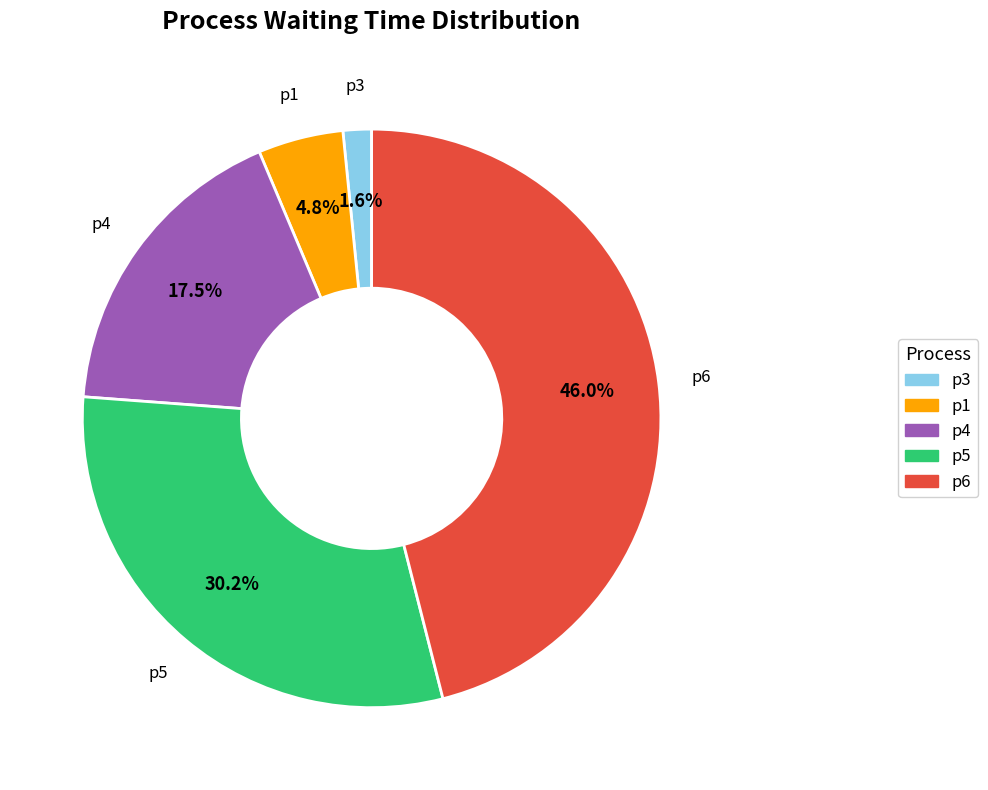

Is there any slice that represents more than half of the pie?

No